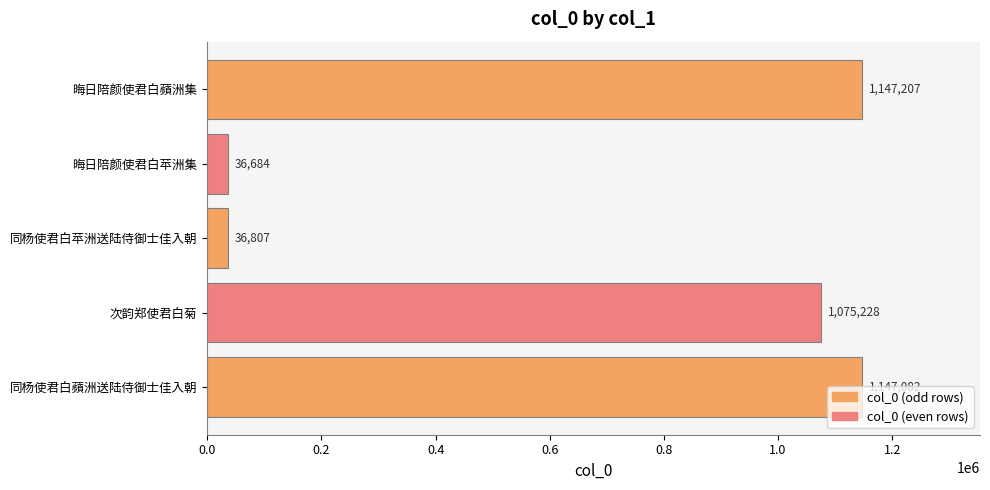

Where is the data nearest to the value 591945?

次韵郑使君白菊